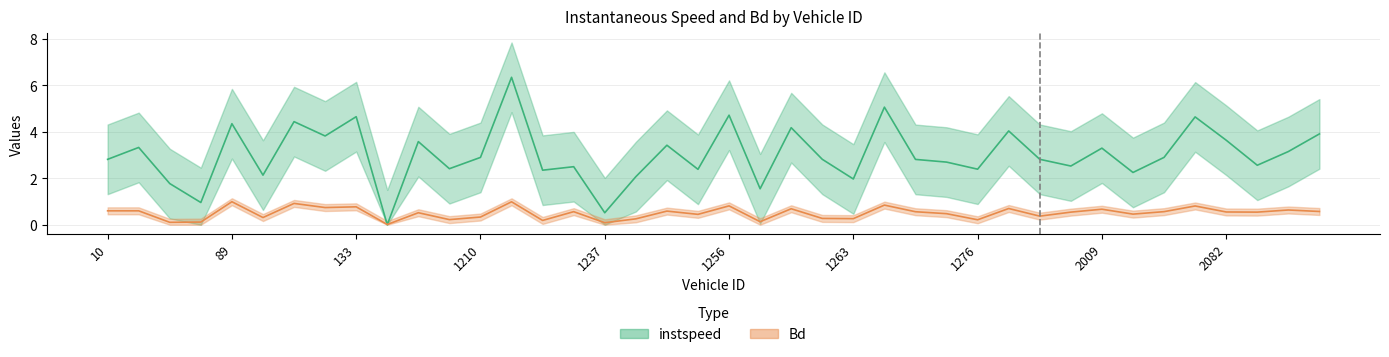

True or false: Bd and instspeed intersect in this chart.

True